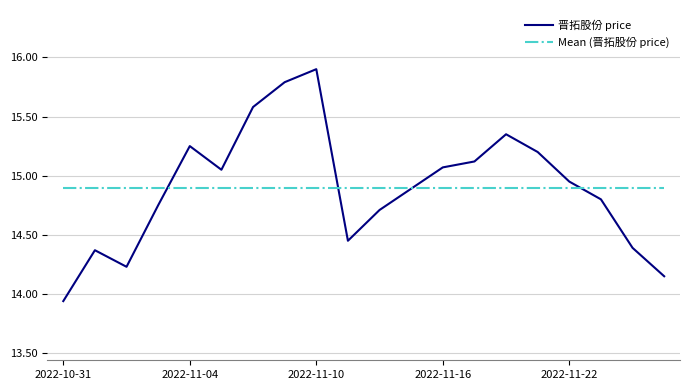

What is the label of the 13th point from the left?

2022-11-16